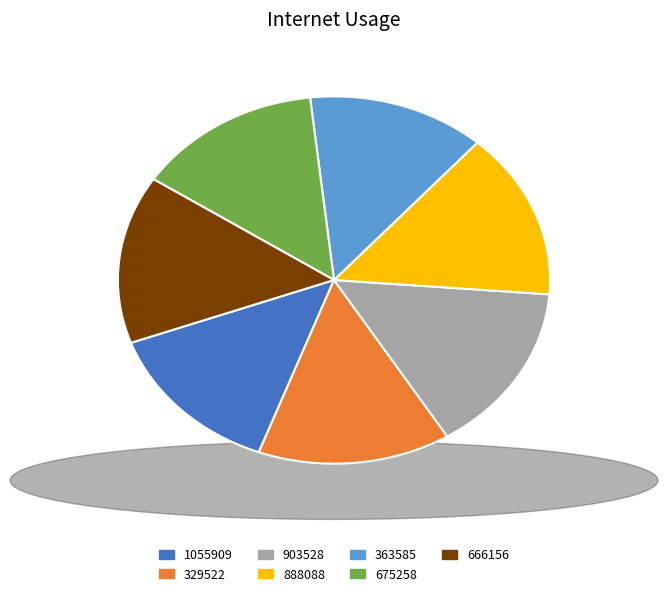

Does any single category account for the majority?

No